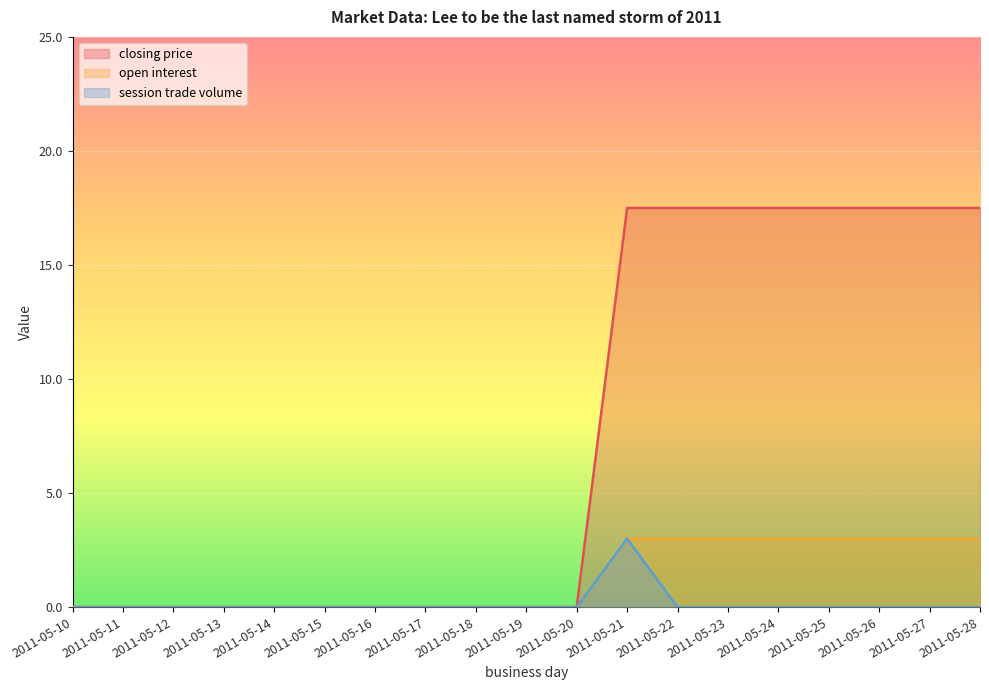

How many lines are shown in the chart?

3